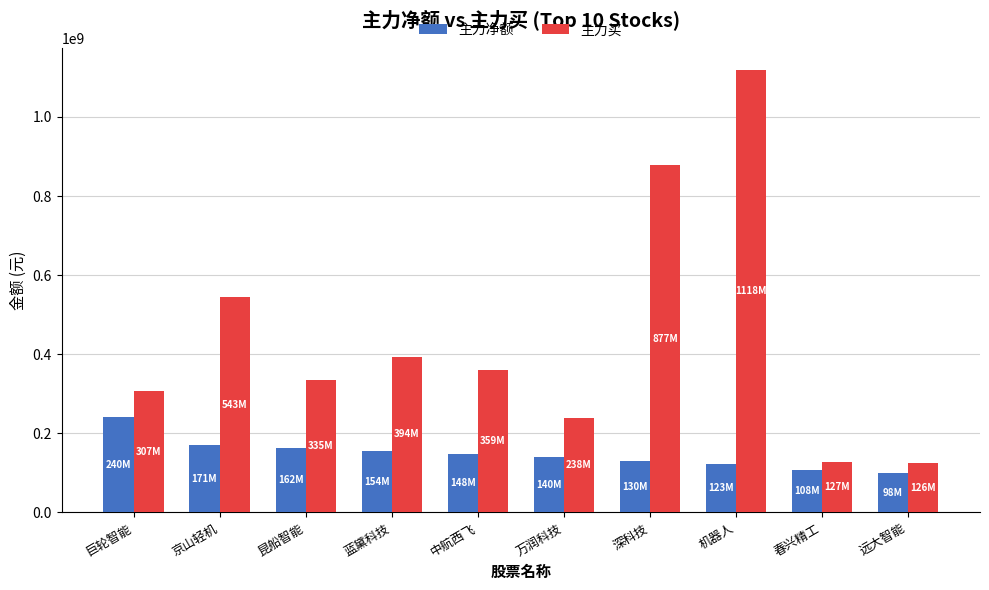

Are the bars grouped side by side (vs. stacked)?

Yes